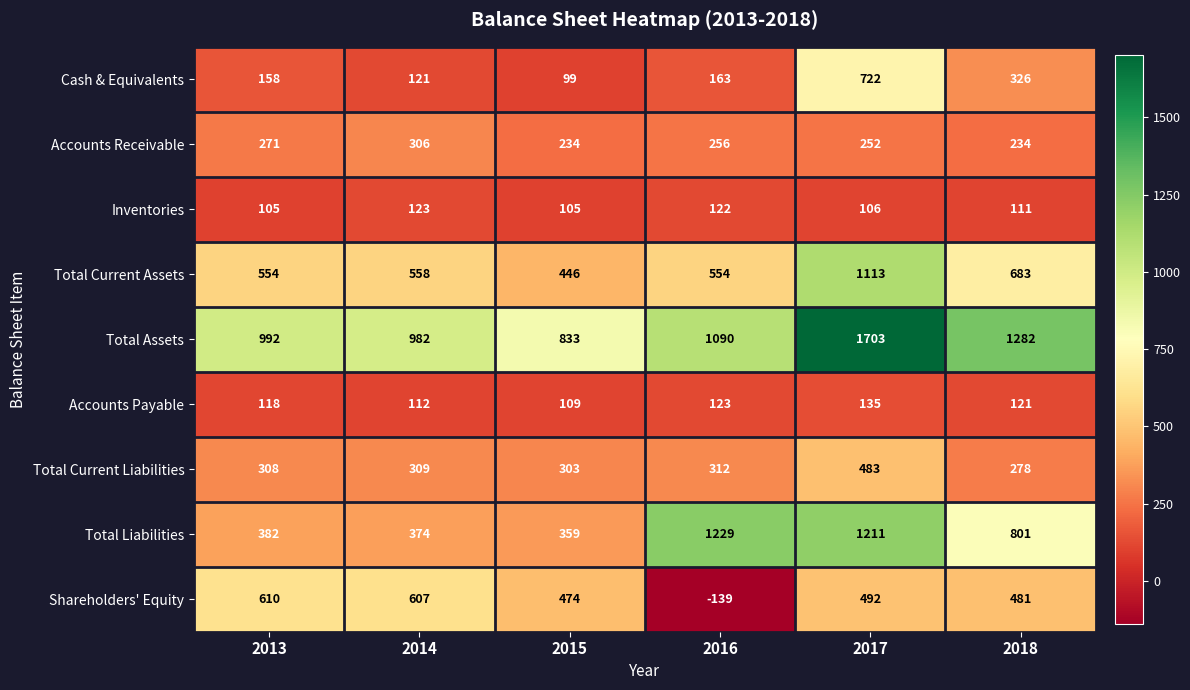

What is the greatest value displayed?

1703